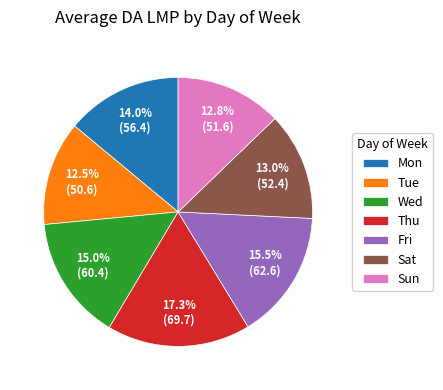

Is there any slice that represents more than half of the pie?

No